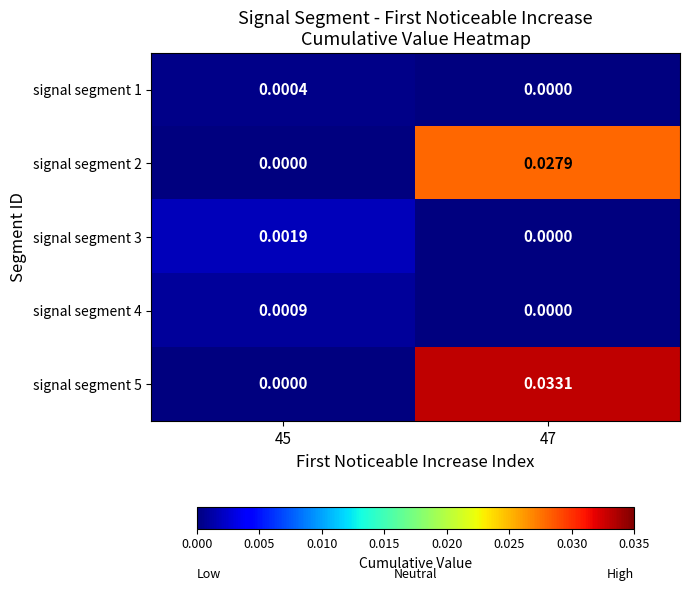

Is the value of signal segment 4 at 47 greater than the value of signal segment 3 at 45?

No